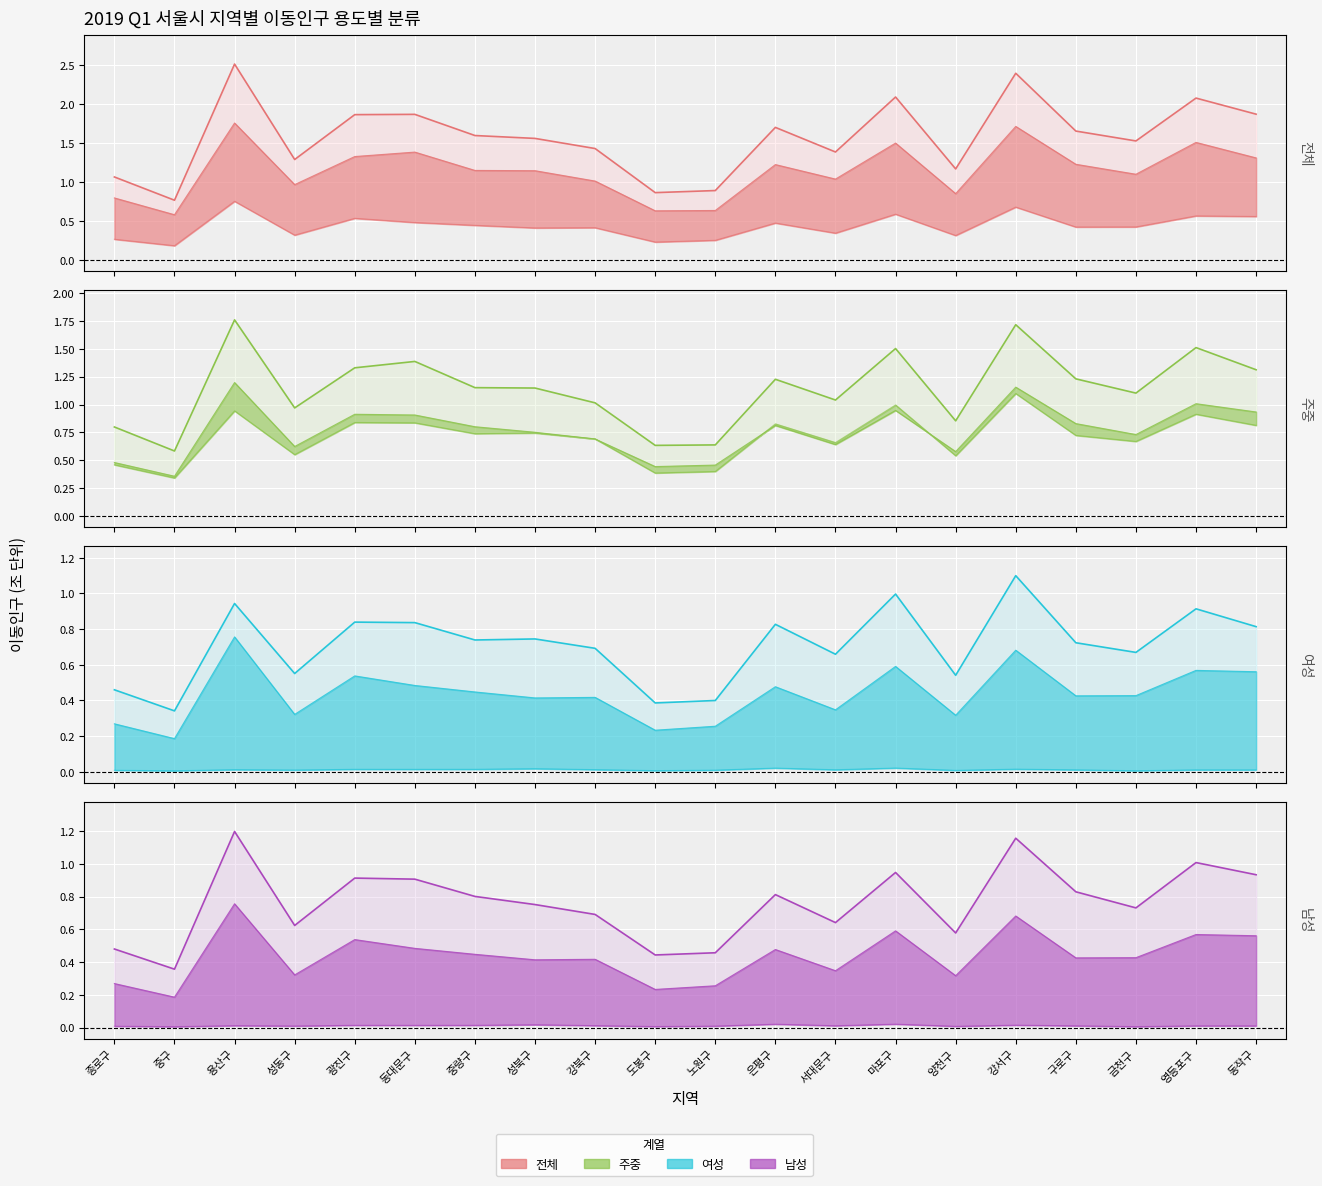

What value does the 남성 (상한) series have at 구로구?

0.8